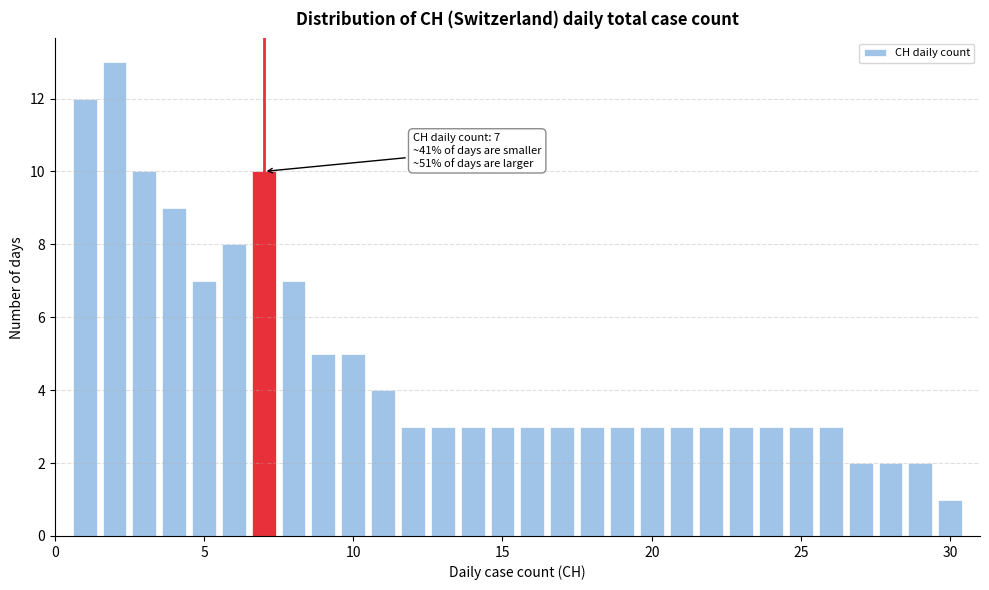

Around what value on the x-axis is the tallest bar? Give the approximate position of its centre, as read against the axis.

2.0